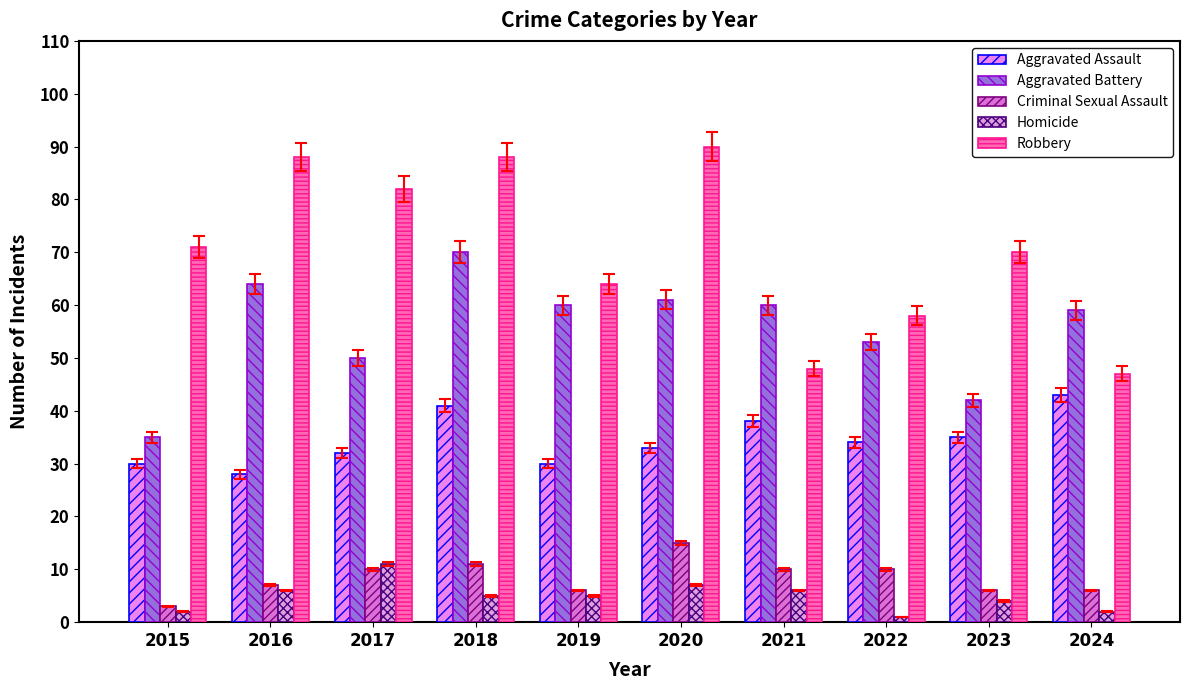

True or false: Criminal Sexual Assault has a value of 18 at 2022.

False